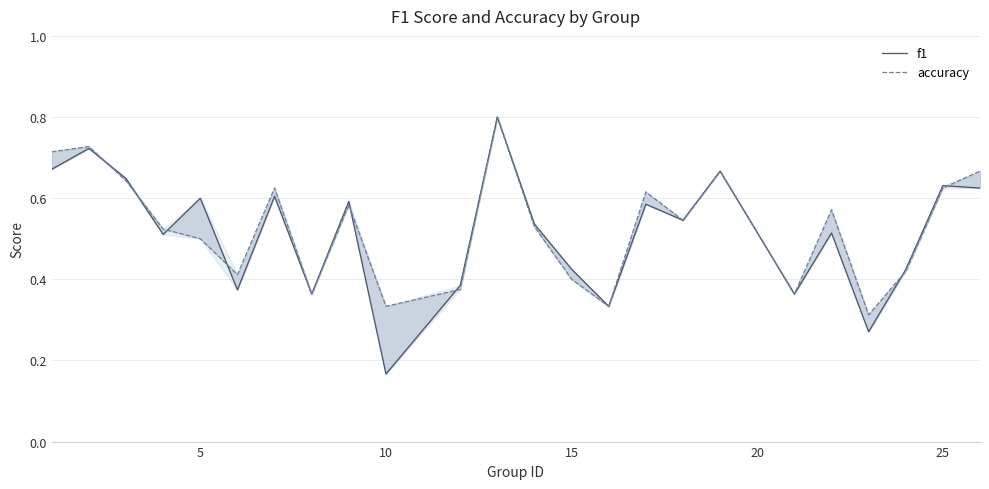

Does the chart have visible grid lines?

Yes